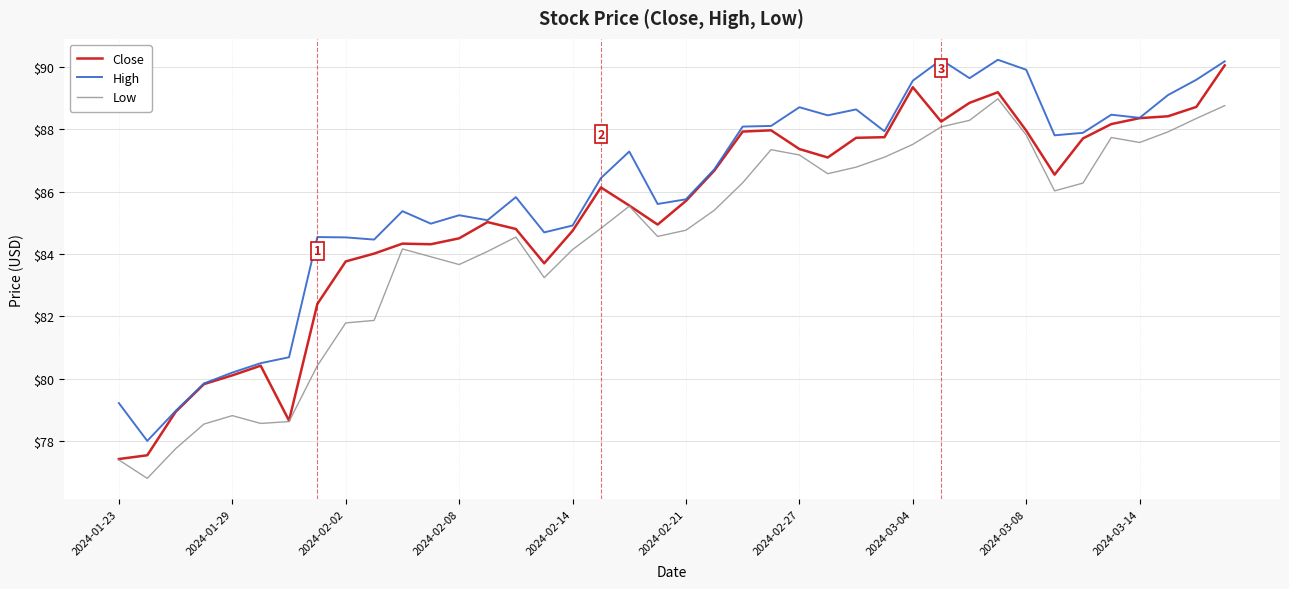

What is the minimum value for Low?

76.8